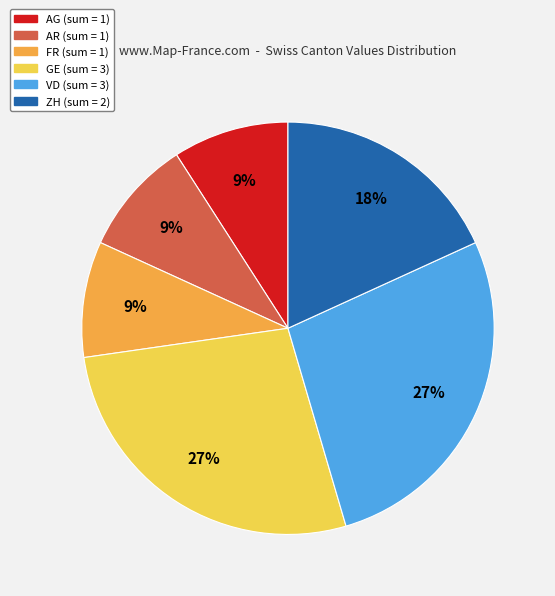

The AG slice represents 2% of the pie. True or false?

False